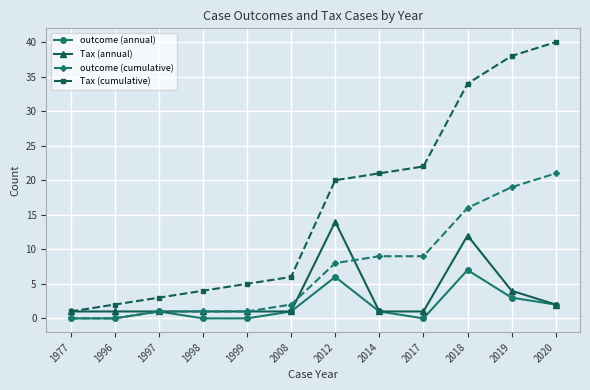

True or false: Tax (cumulative) and outcome (annual) cross at least once.

False